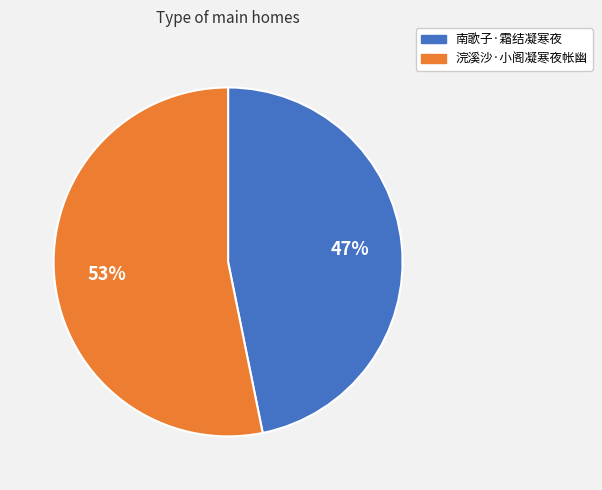

To the nearest percent, what percentage of the pie is 浣溪沙·小阁凝寒夜帐幽?

53%